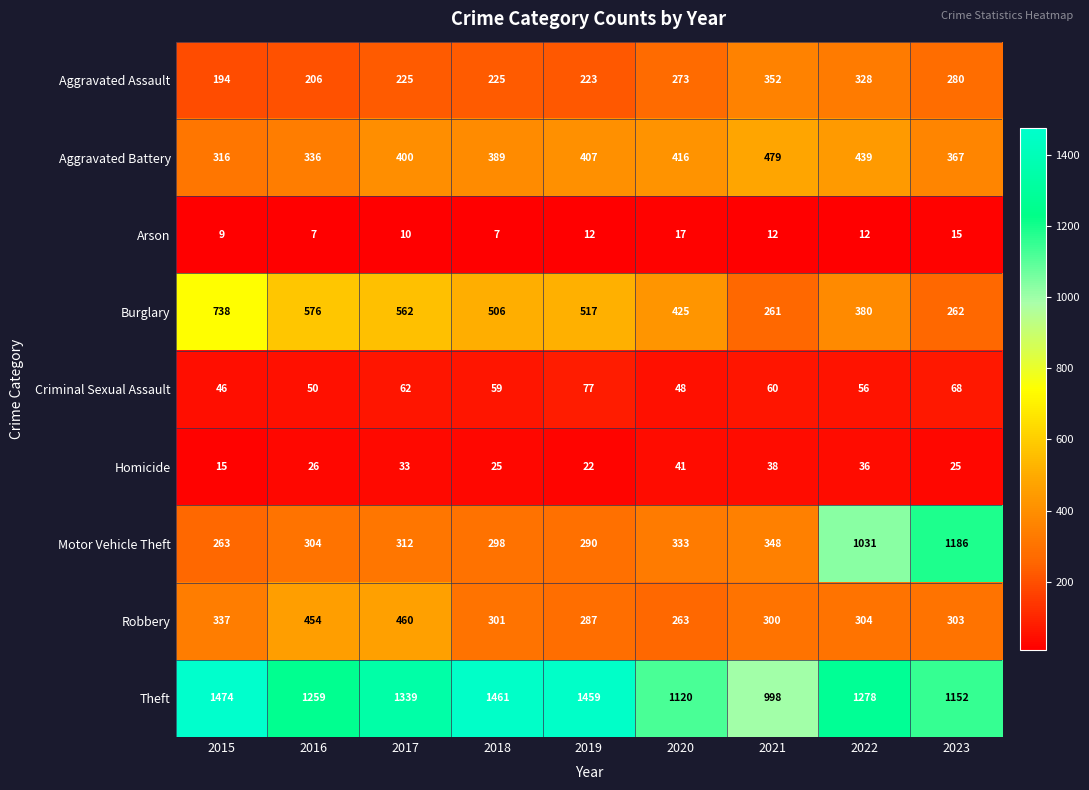

The Aggravated Assault series shows 194 at 2015. True or false?

True